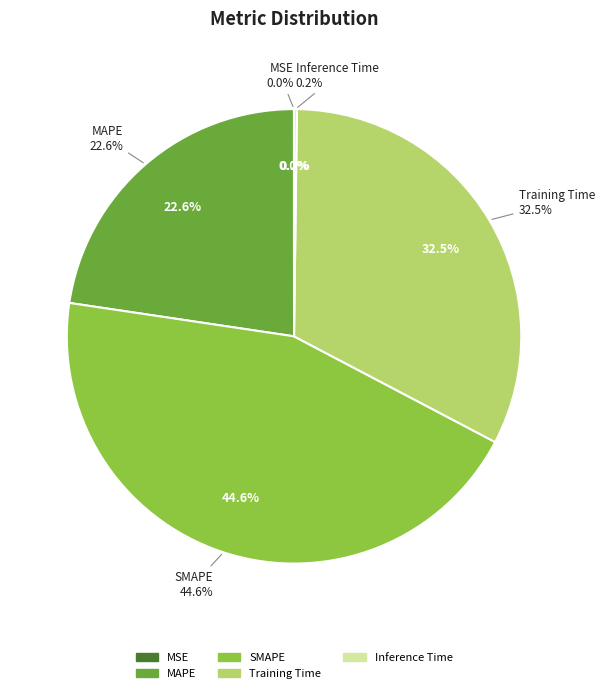

How many segments does this pie chart have?

5